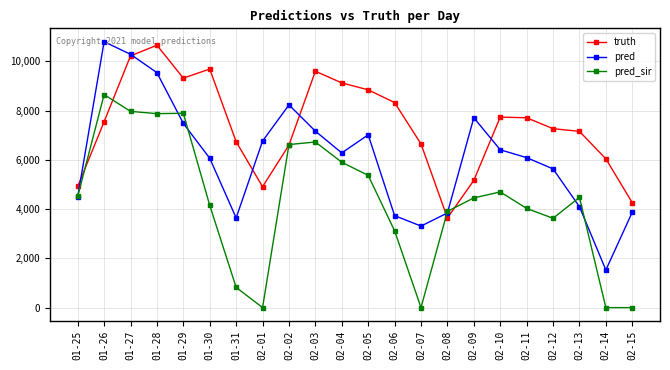

Which series has the largest total across all categories?

truth